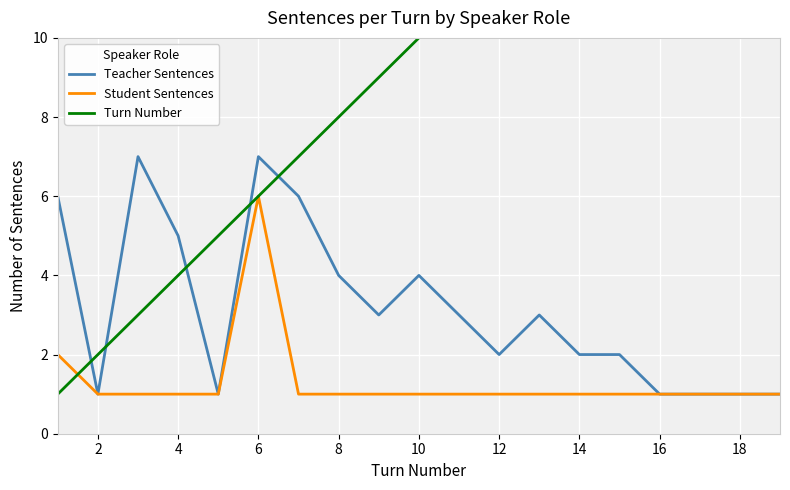

Reading left to right, extract all data points from this chart.

Teacher Sentences: 6	1	7	5	1	7	6	4	3	4	3	2	3	2	2	1	1	1	1
Student Sentences: 2	1	1	1	1	6	1	1	1	1	1	1	1	1	1	1	1	1	1
Turn Number: 1	2	3	4	5	6	7	8	9	10	11	12	13	14	15	16	17	18	19